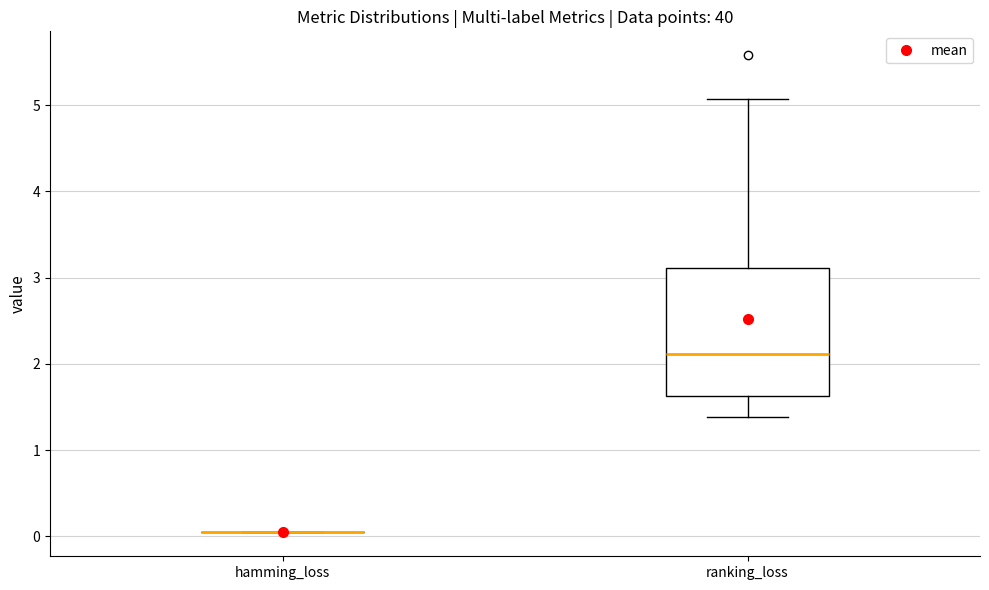

Where is the upper edge of the box for ranking_loss on the y-axis? The values are not printed on the chart, so give them approximately, as read against the axis.

3.1